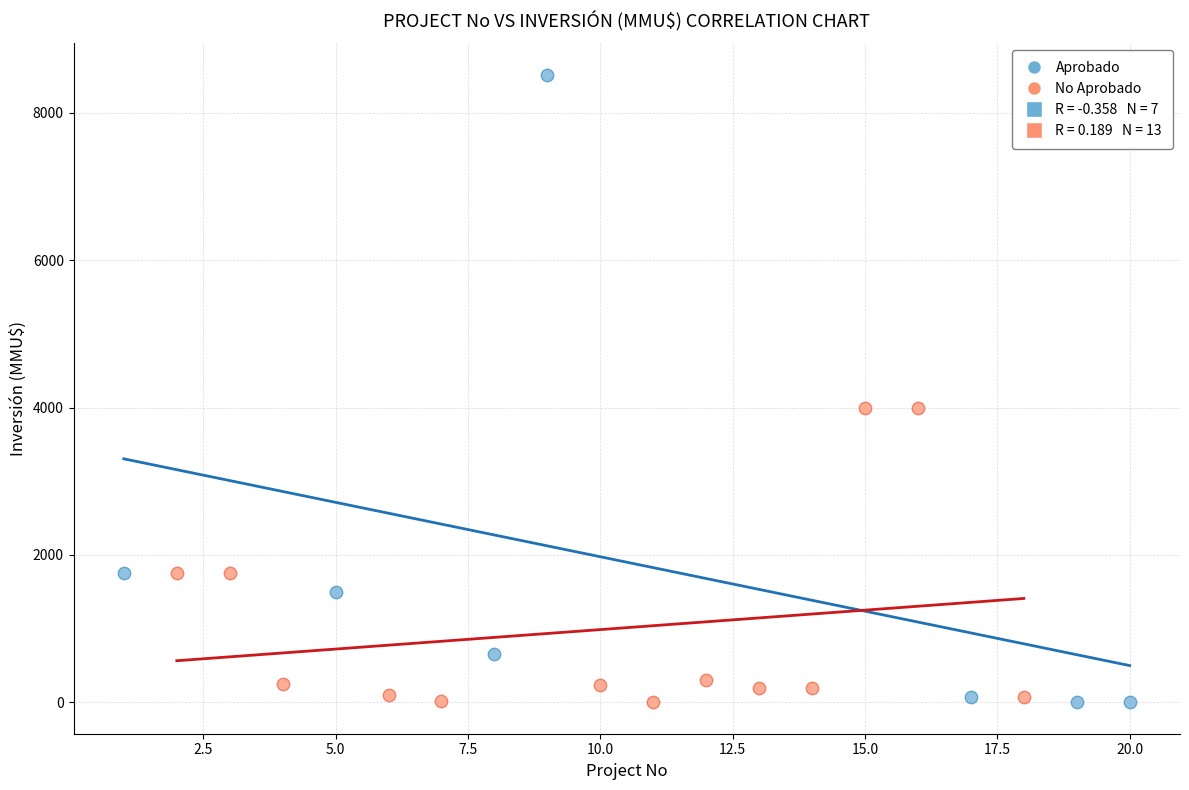

Which series reaches the maximum Y coordinate?

Aprobado